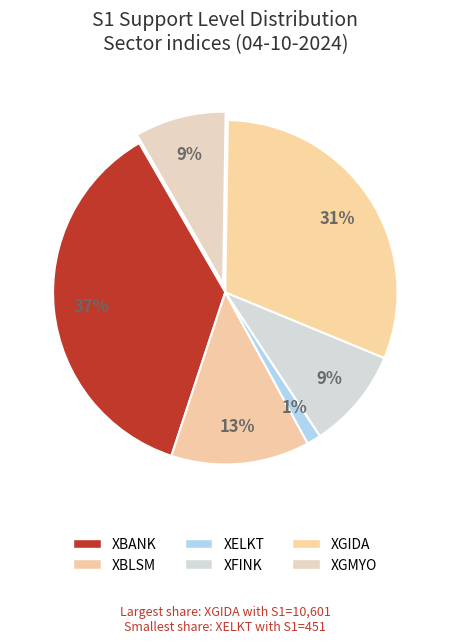

True or false: XGMYO accounts for 9% of the total.

True